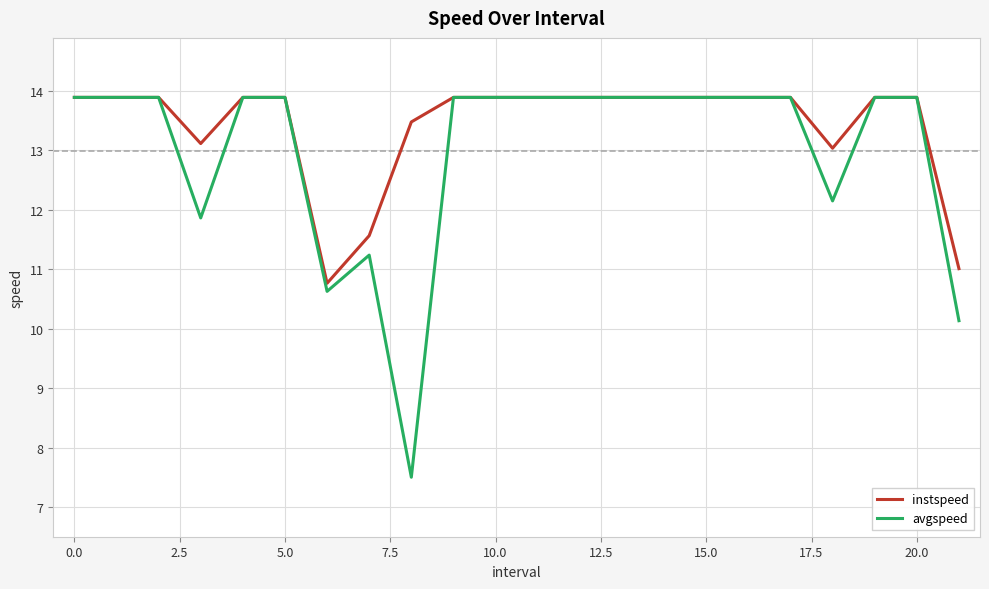

Reading left to right, what are all the values shown in this chart?

instspeed: 13.9	13.9	13.9	13.1	13.9	13.9	10.8	11.6	13.5	13.9	13.9	13.9	13.9	13.9	13.9	13.9	13.9	13.9	13.0	13.9	13.9	11.0
avgspeed: 13.9	13.9	13.9	11.9	13.9	13.9	10.6	11.2	7.5	13.9	13.9	13.9	13.9	13.9	13.9	13.9	13.9	13.9	12.1	13.9	13.9	10.1